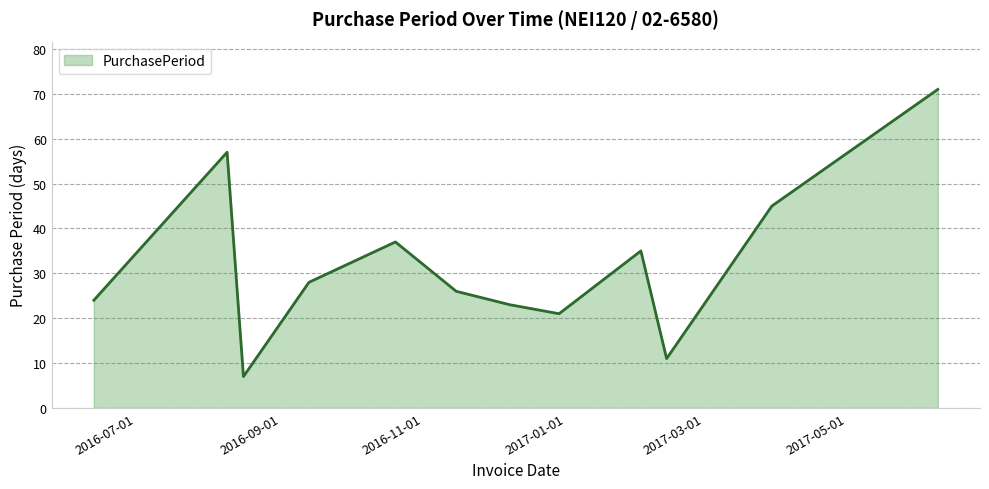

What is the greatest value displayed?

71